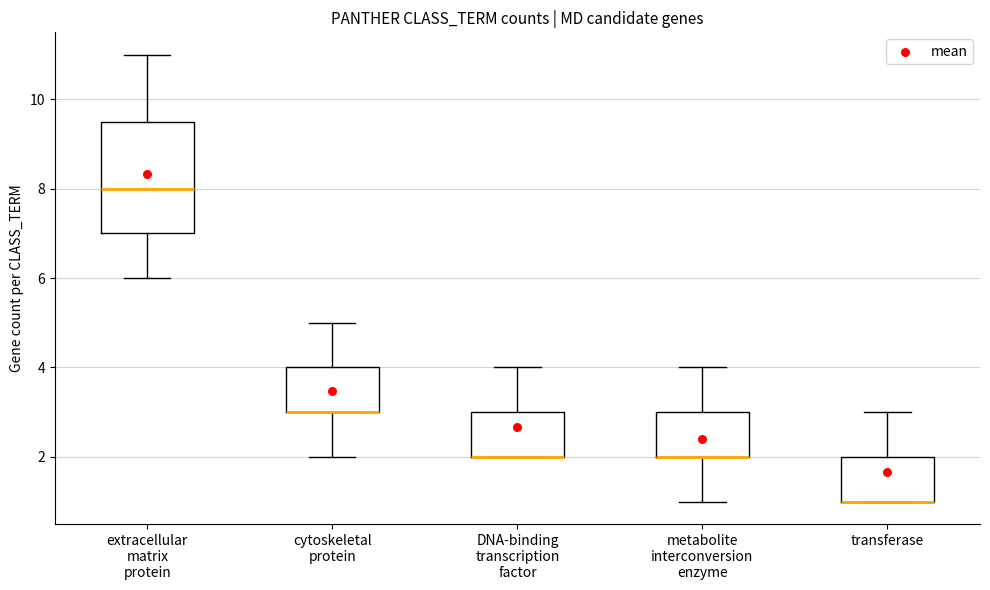

Reading left to right, transcribe this box plot: for each box, give where its median line is, the range the box spans, and where its two whiskers end, as read against the y-axis. The values are not printed on the chart, so give them approximately, as read against the axis.

extracellular matrix protein: median 8.0, box 7.0 to 9.6, whiskers 6.0 to 11.0
cytoskeletal protein: median 3.0 (drawn on the box's lower edge), box 3.0 to 4.0, whiskers 2.0 to 5.0
DNA-binding transcription factor: median 2.0 (drawn on the box's lower edge), box 2.0 to 3.0, whiskers 2.0 to 4.0
metabolite interconversion enzyme: median 2.0 (drawn on the box's lower edge), box 2.0 to 3.0, whiskers 1.0 to 4.0
transferase: median 1.0 (drawn on the box's lower edge), box 1.0 to 2.0, whiskers 1.0 to 3.0